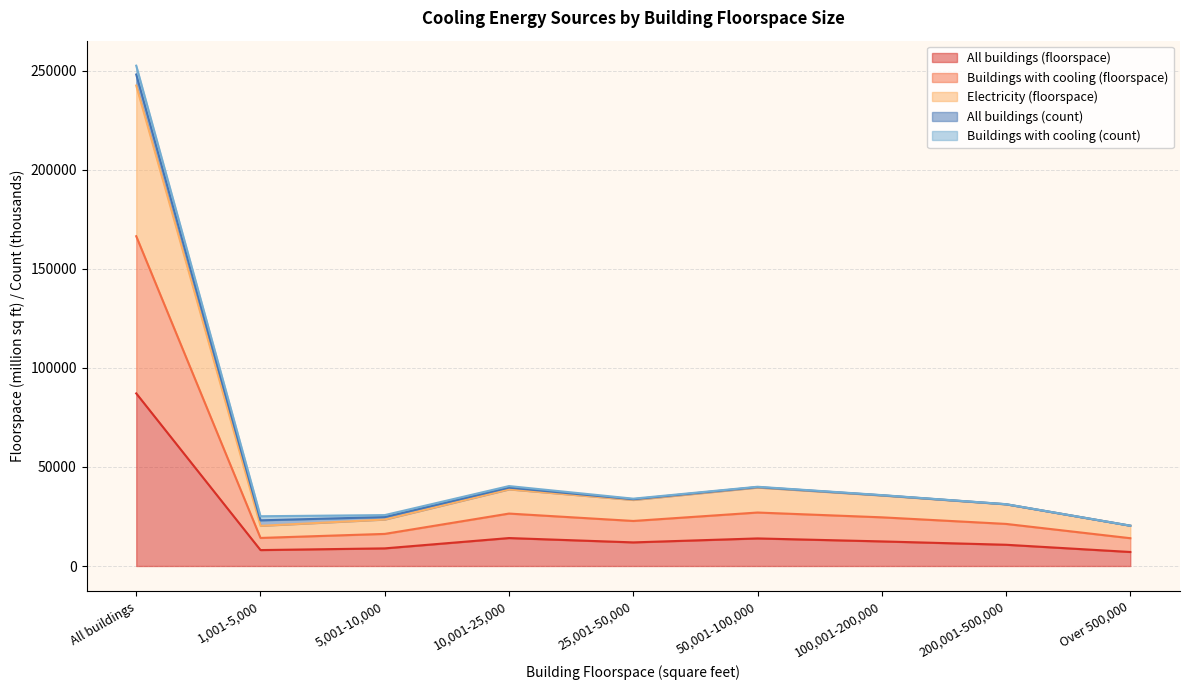

What are all the series names shown in the legend?

All buildings (floorspace), Buildings with cooling (floorspace), Electricity (floorspace), All buildings (count), Buildings with cooling (count)